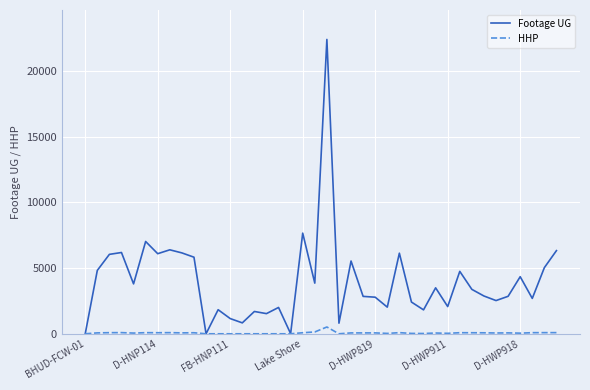

Which series has the largest range (max minus min)?

Footage UG